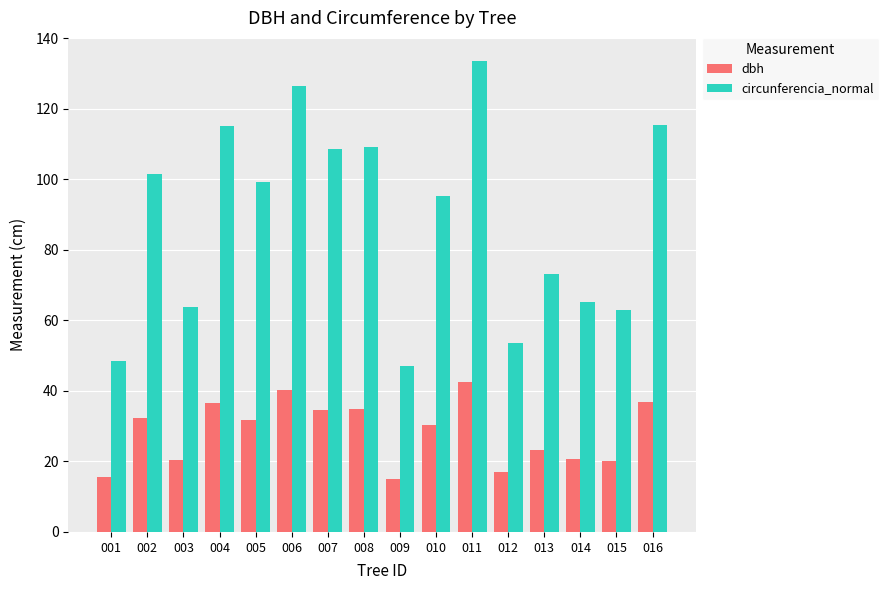

The circunferencia_normal series shows 25.7 at 008. True or false?

False